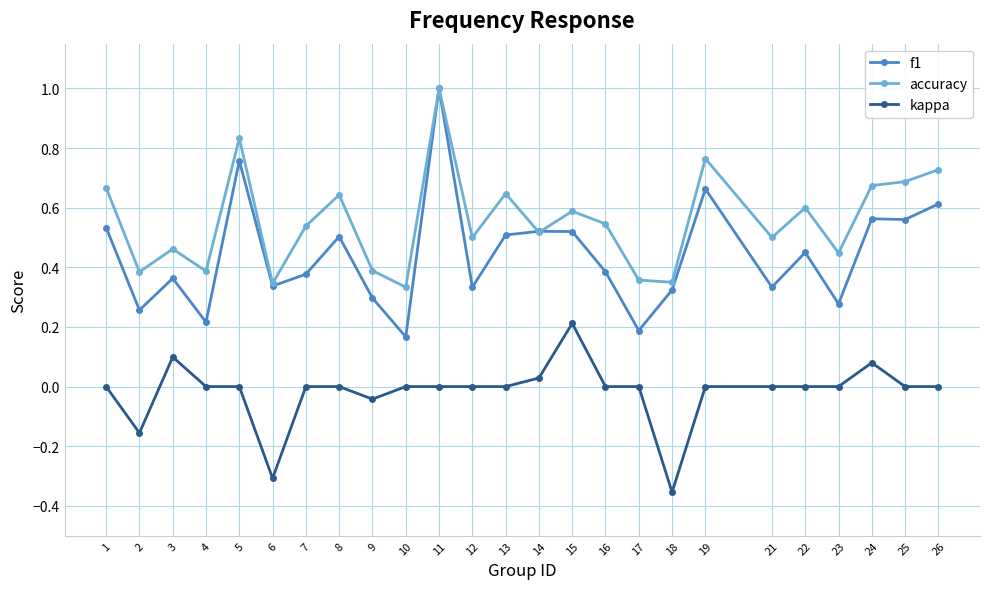

True or false: accuracy and kappa intersect in this chart.

False